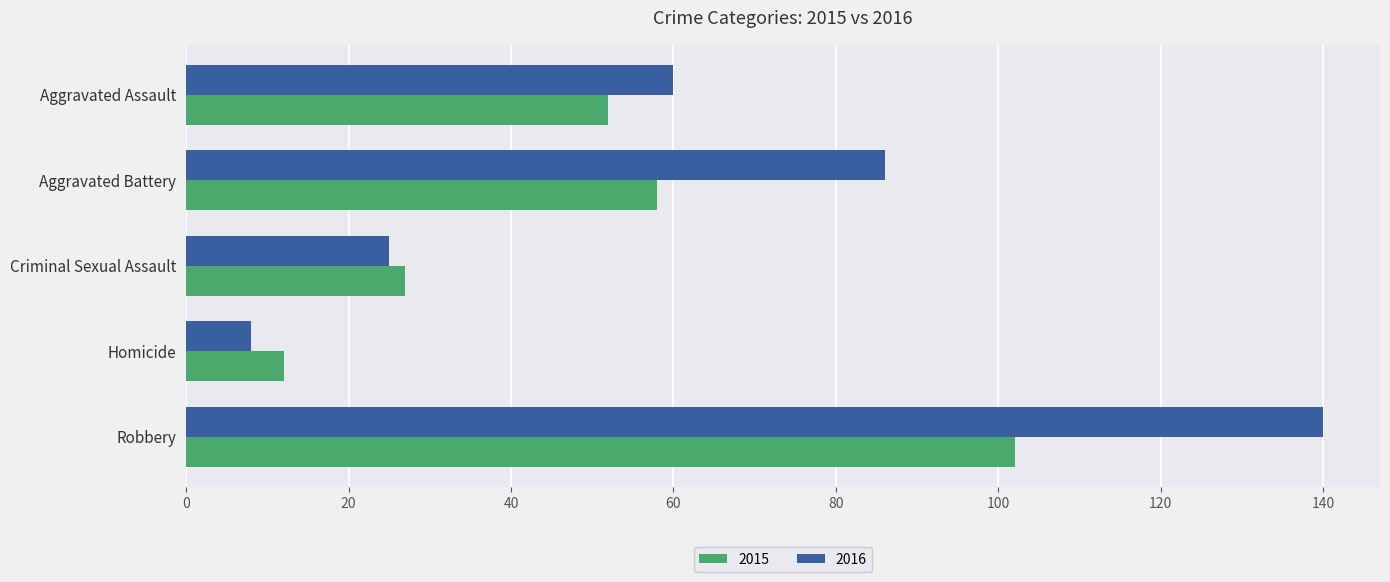

Is the value of 2015 at Aggravated Battery greater than the value of 2016 at Aggravated Battery?

No